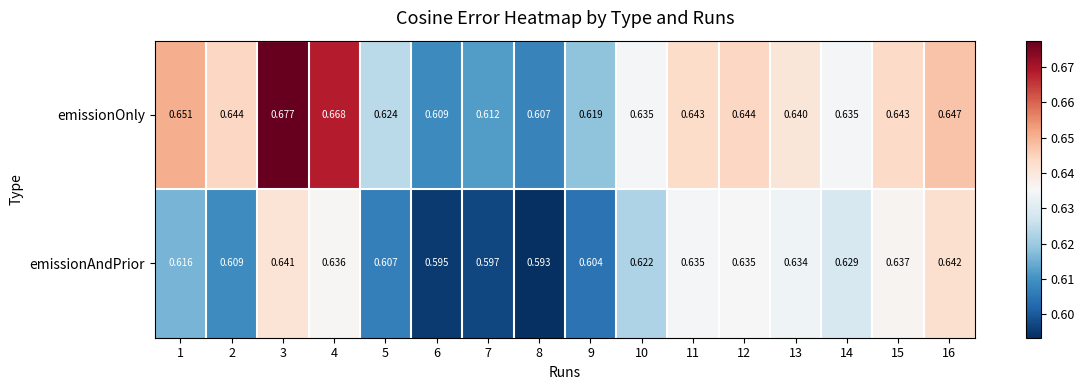

Is the value of emissionAndPrior at 16 greater than the value of emissionOnly at 8?

Yes